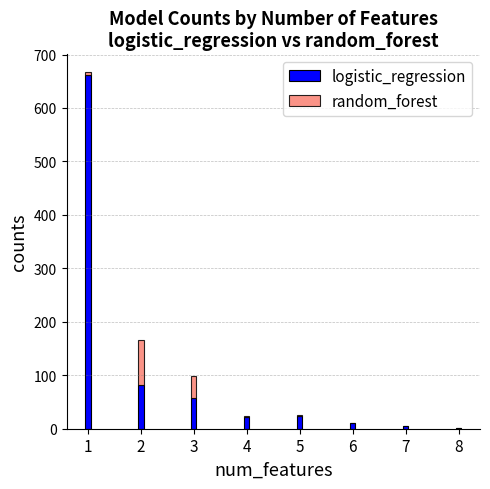

The value of logistic_regression at 1 is 662. True or false?

True